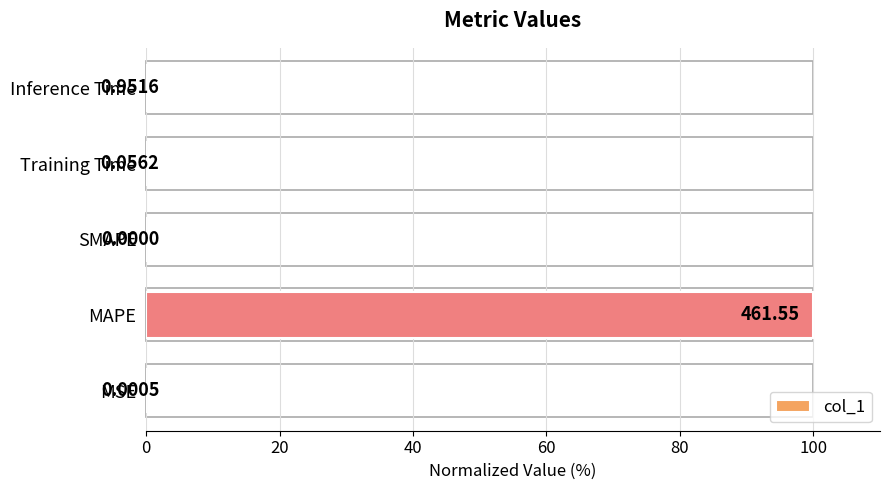

How many categories are shown in the chart?

5